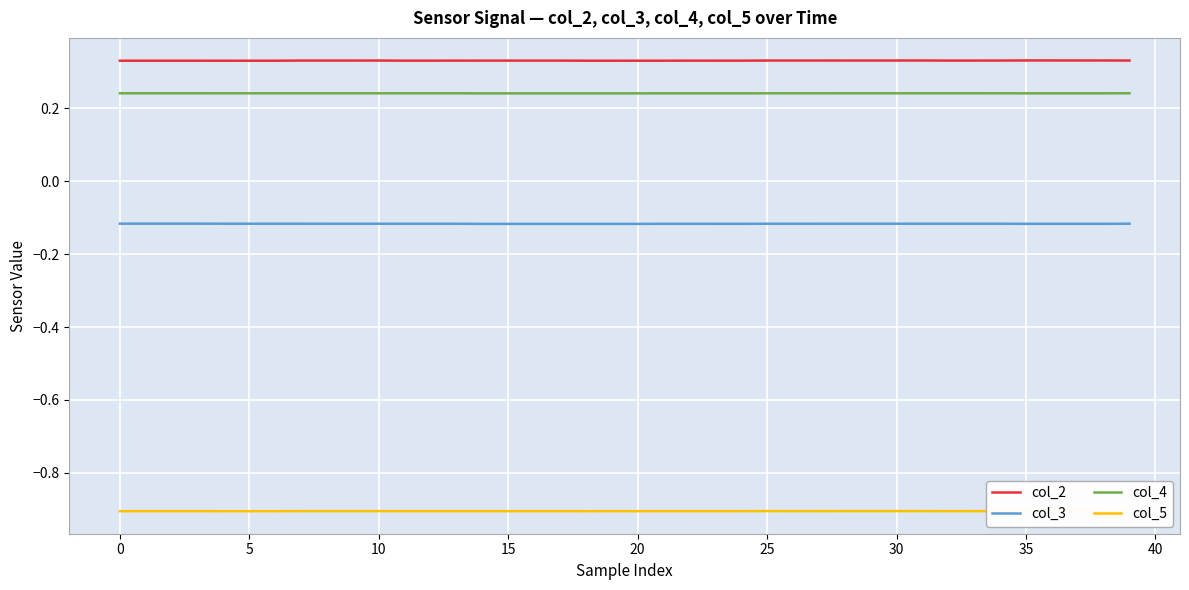

How many data points does each series have?

40